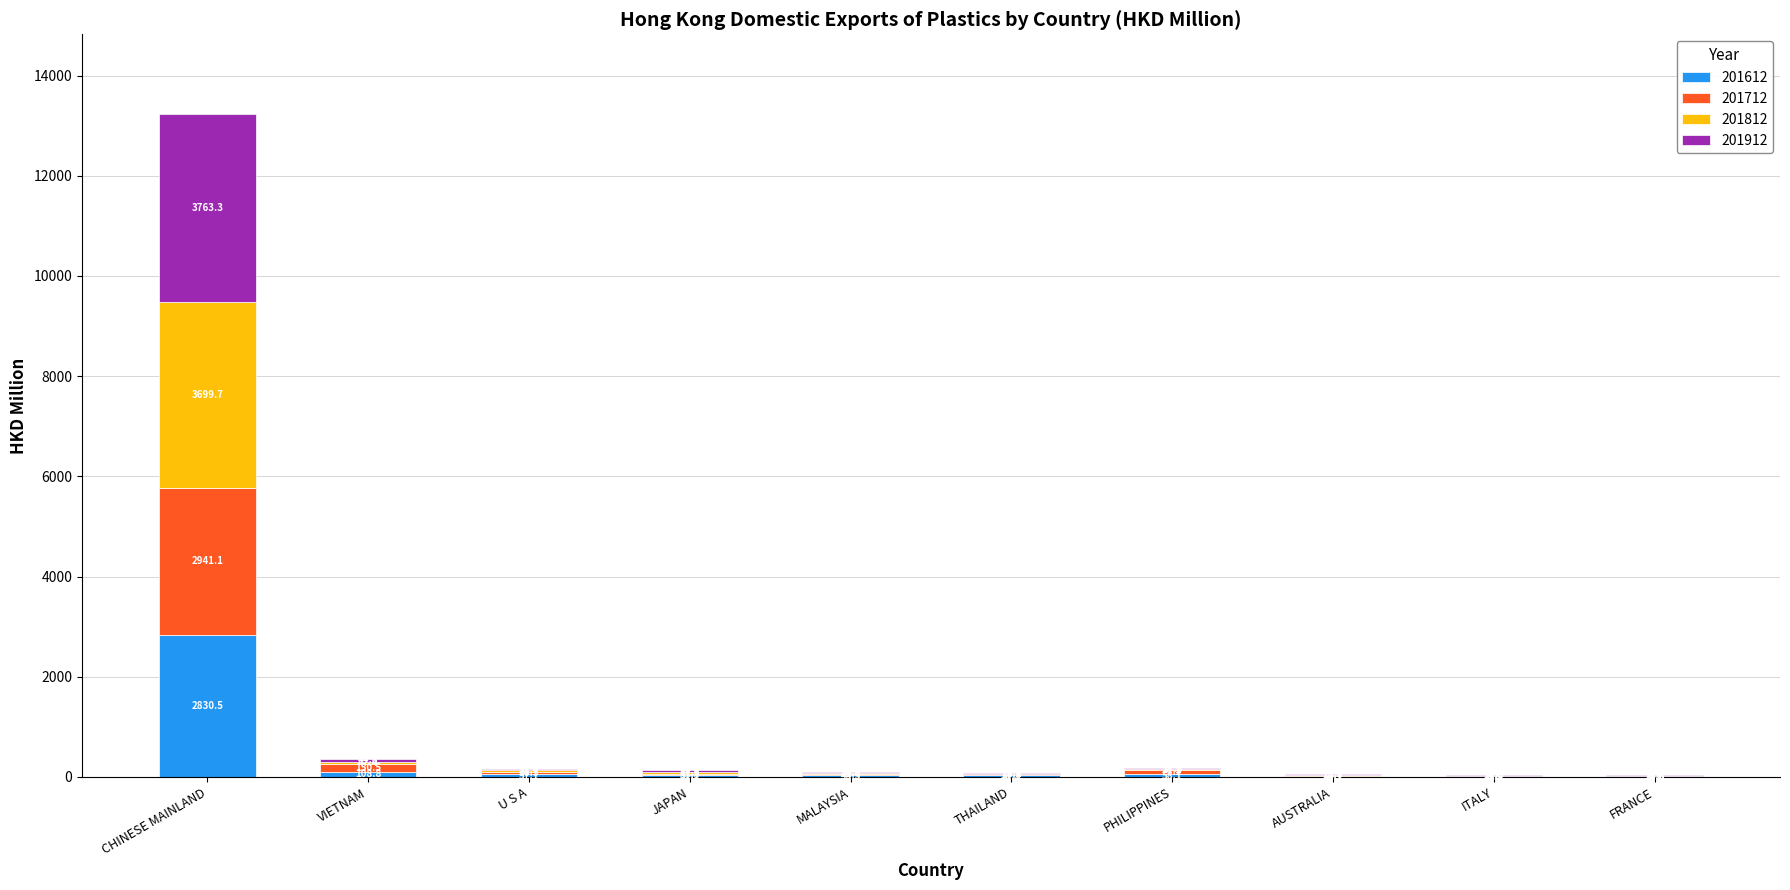

At which label is 201612 closest to 1419?

VIETNAM